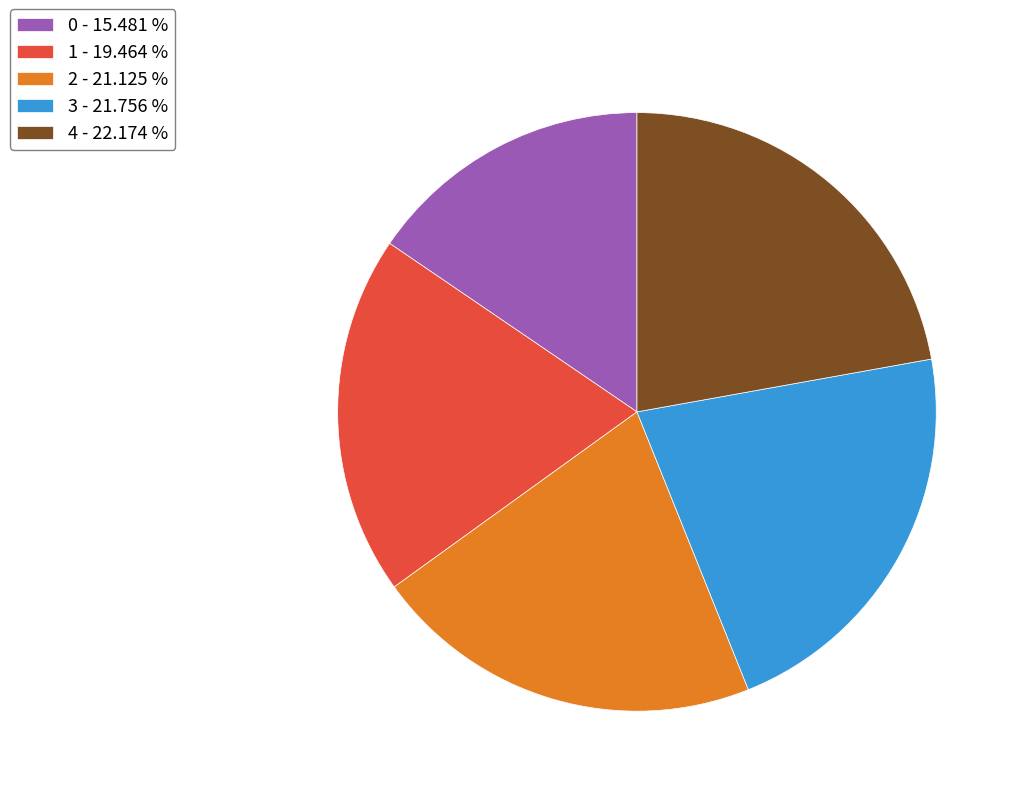

Do 4 - 22.174 % and 1 - 19.464 % together represent more than half of the pie?

No